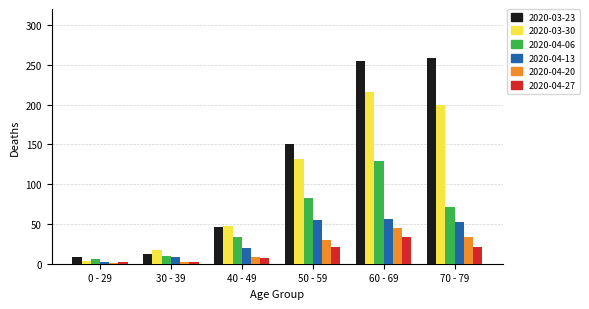

The value of 2020-03-23 at 50 - 59 is 151. True or false?

True